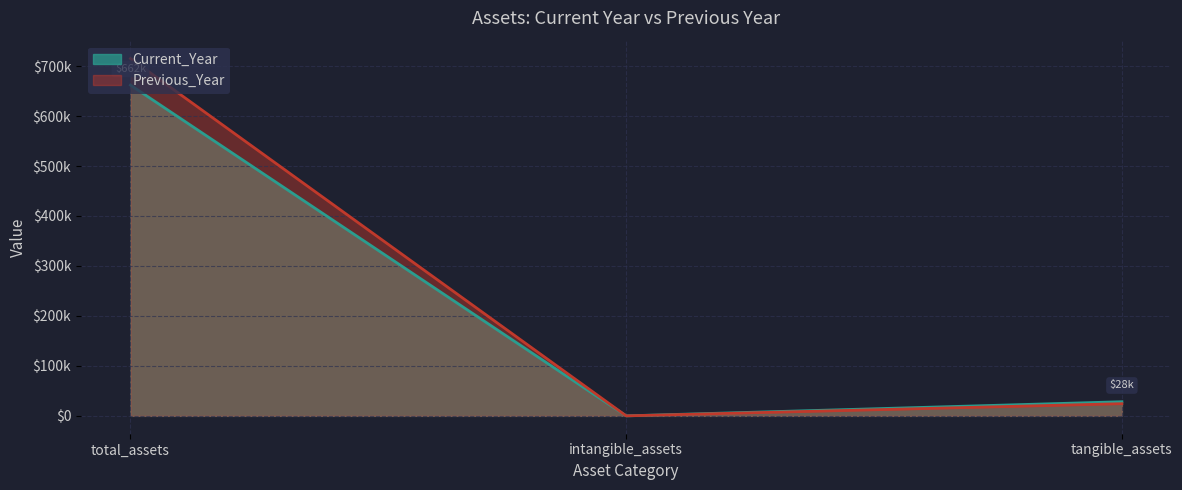

Which series has the largest range (max minus min)?

Previous_Year